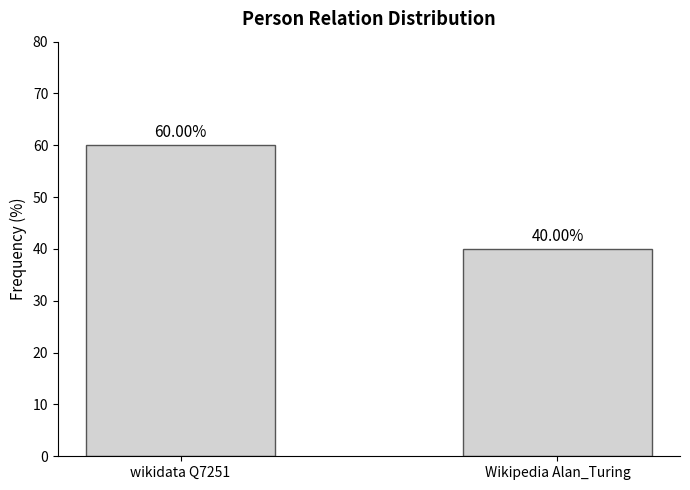

What position from the right is Wikipedia Alan_Turing?

1